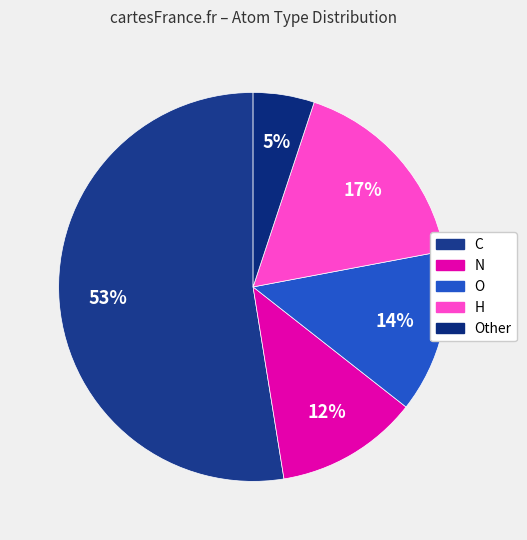

Which category accounts for the majority?

C